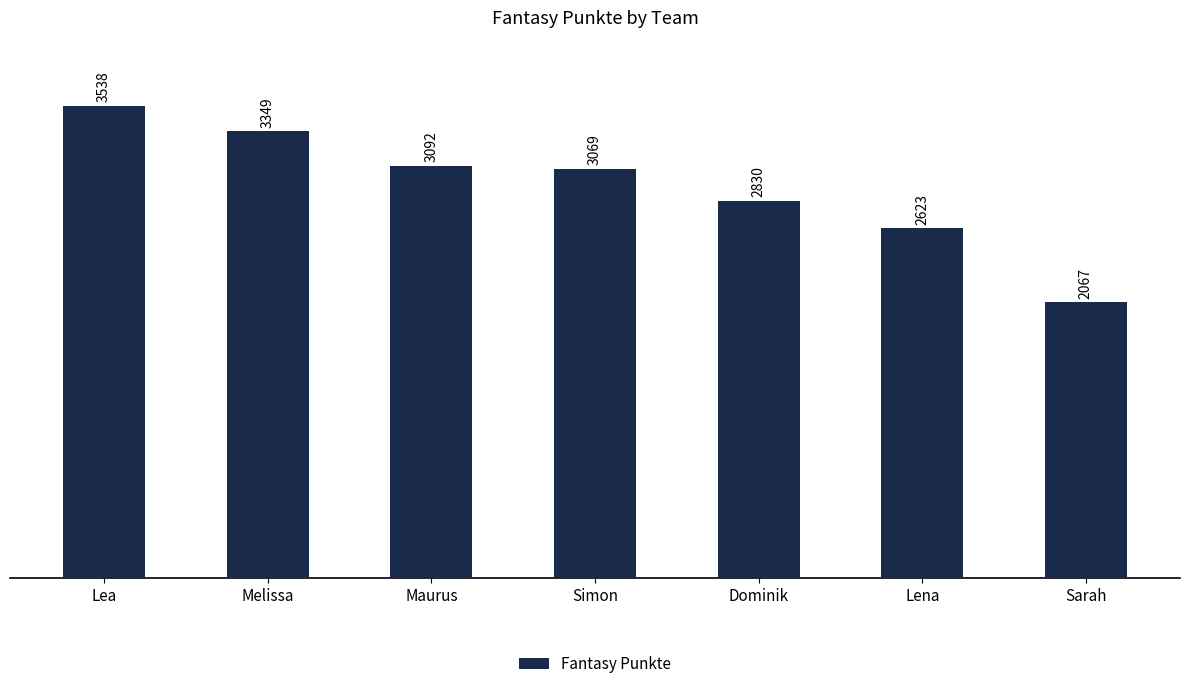

What is the average value?

2938